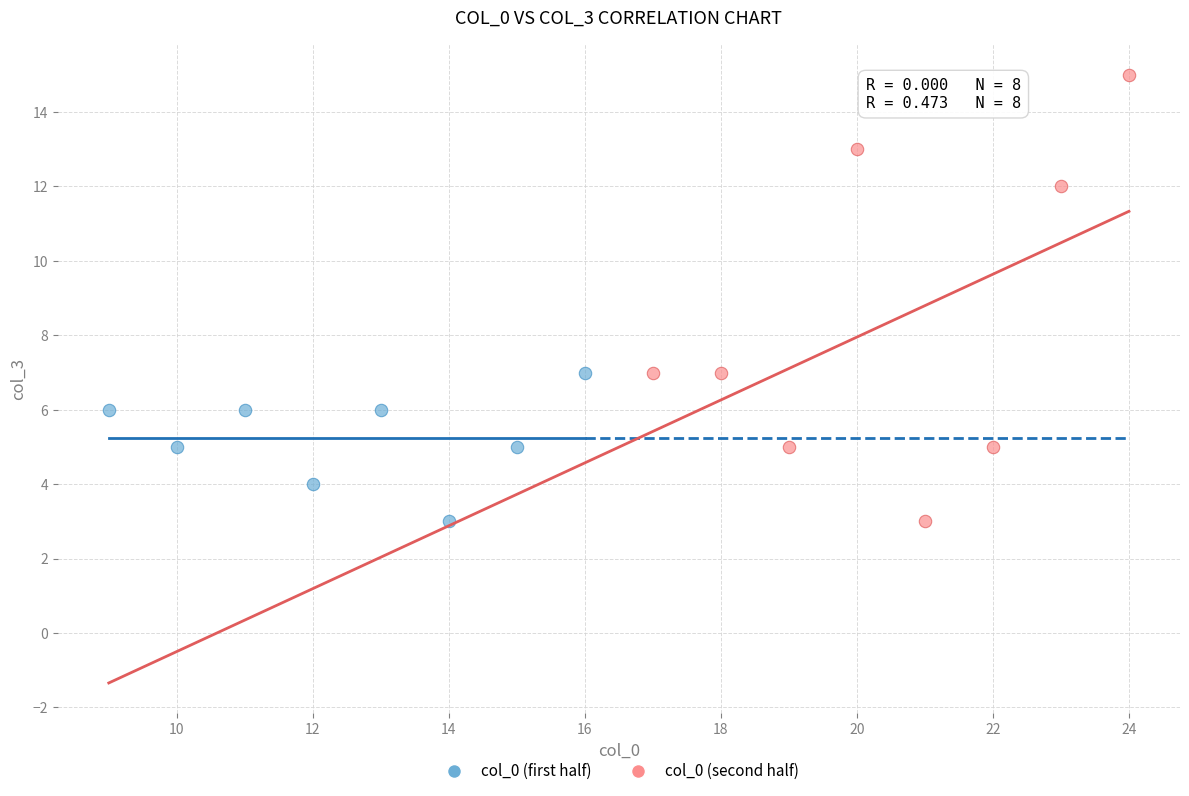

Which series has the widest spread of Y values?

col_0 (second half)